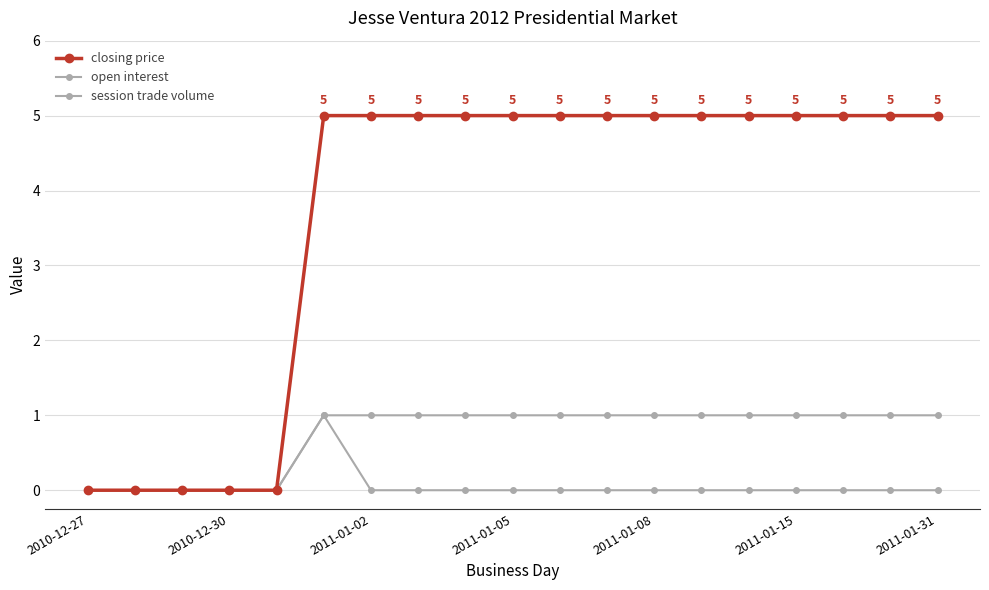

Count the number of categories in the chart.

19